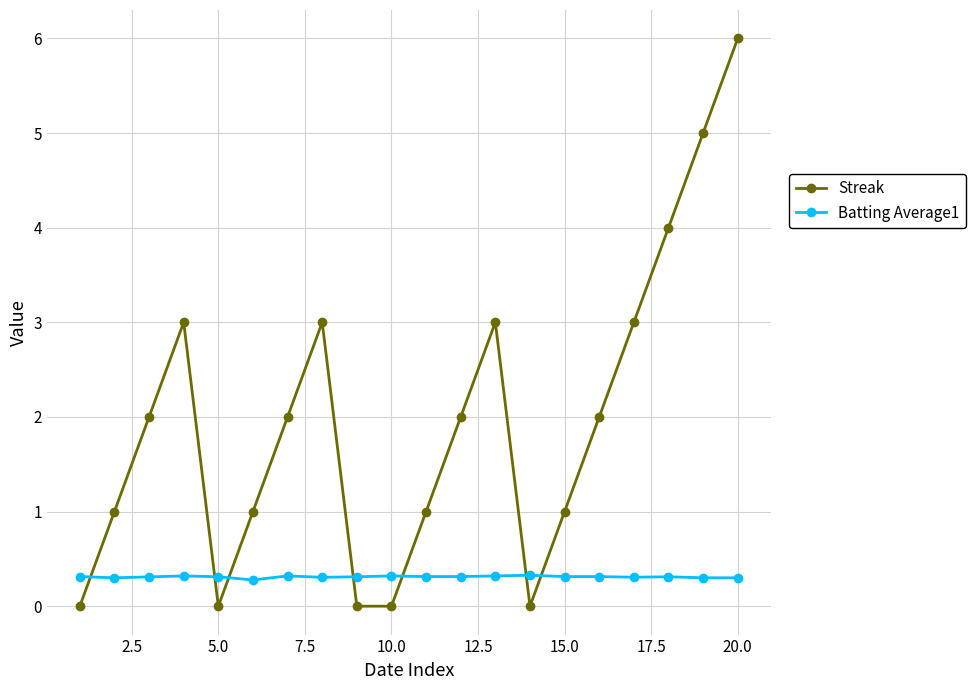

What is the difference between the maximum and minimum values in the Streak series?

6.0